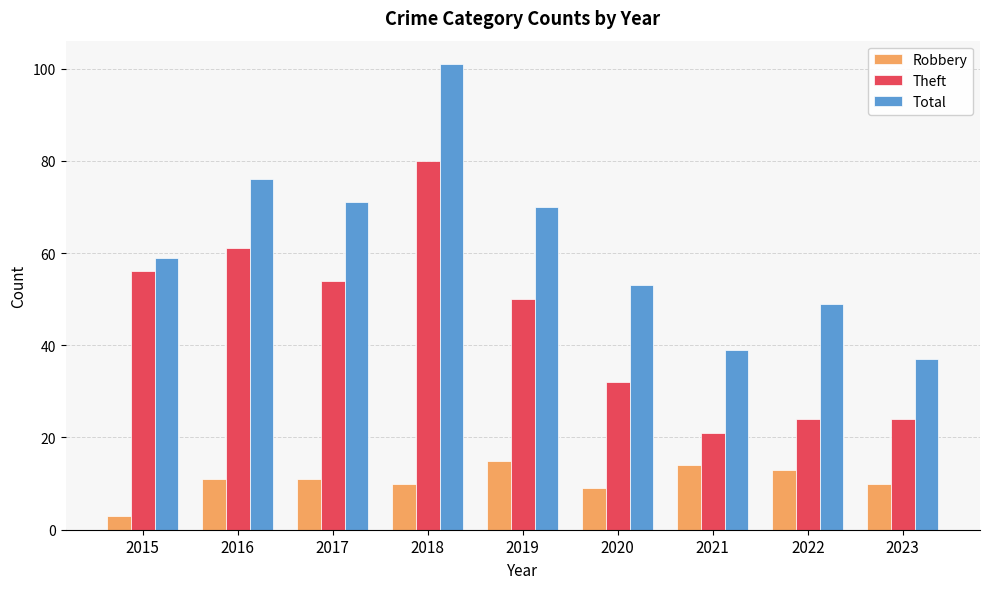

Reading left to right, what are all the values shown in this chart?

Robbery: 3	11	11	10	15	9	14	13	10
Theft: 56	61	54	80	50	32	21	24	24
Total: 59	76	71	101	70	53	39	49	37